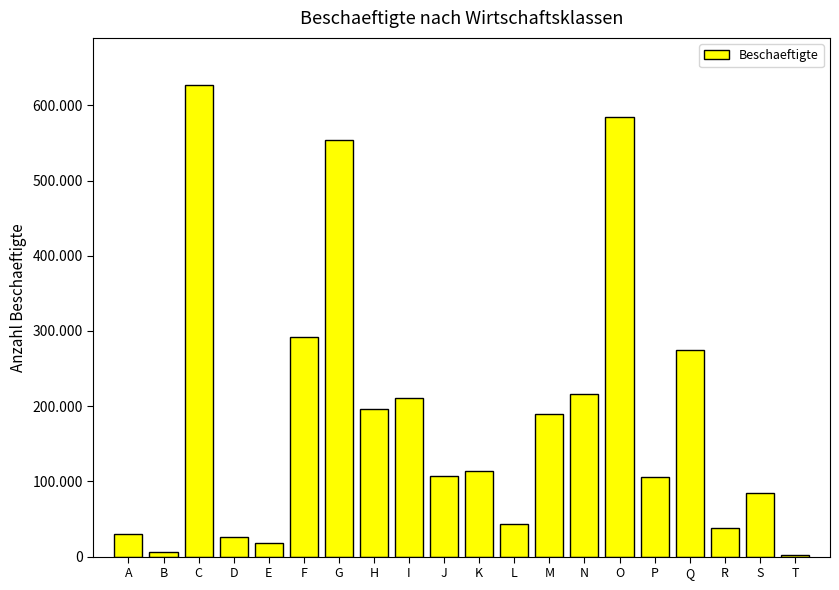

Does the chart contain stacked bars?

No